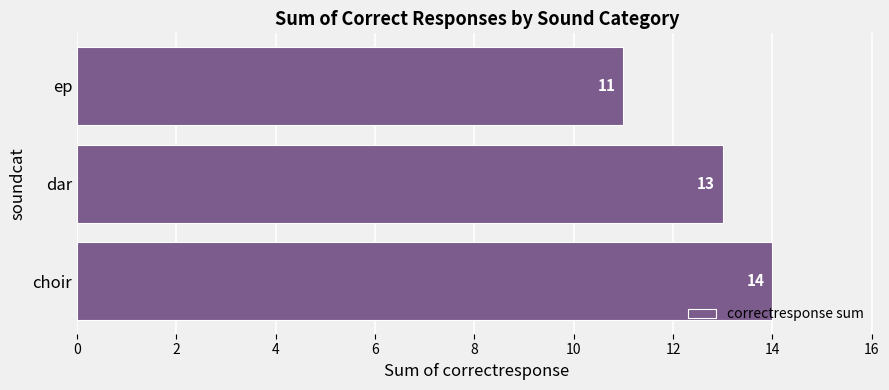

True or false: the data shows 13 at dar.

True